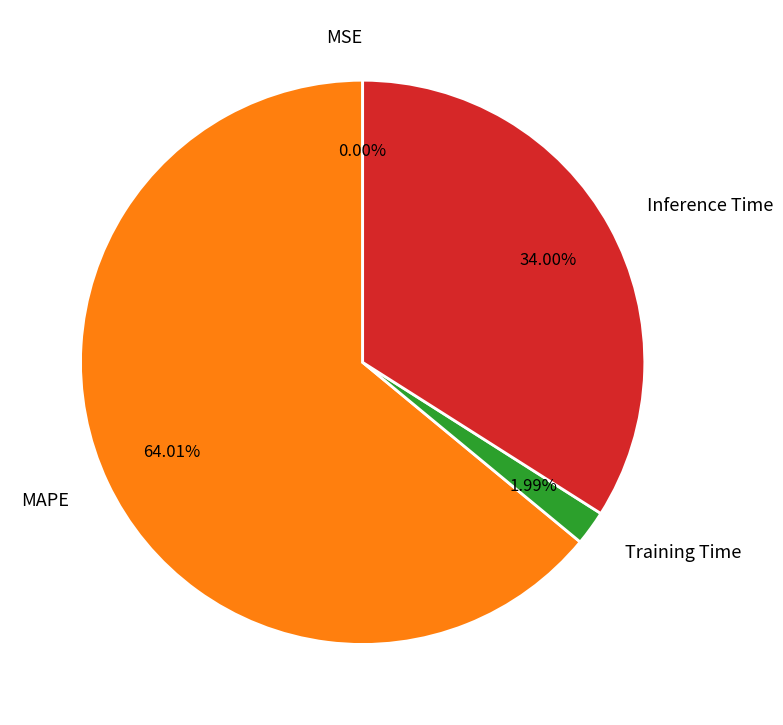

What is the largest slice in the pie chart?

MAPE